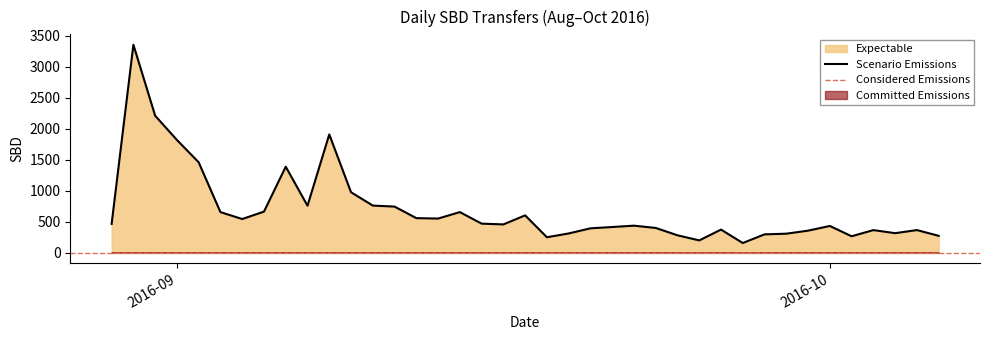

The value at 2016-09-16 is 454.8. True or false?

True